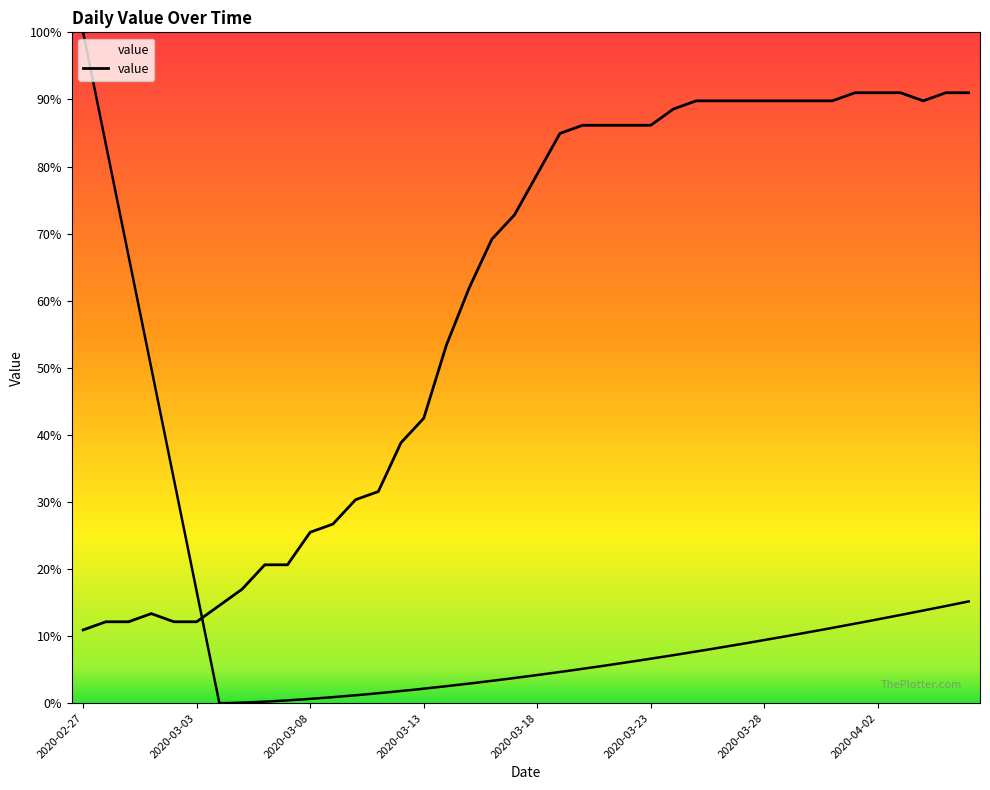

True or false: the data shows 3.7 at 2020-03-08.

False